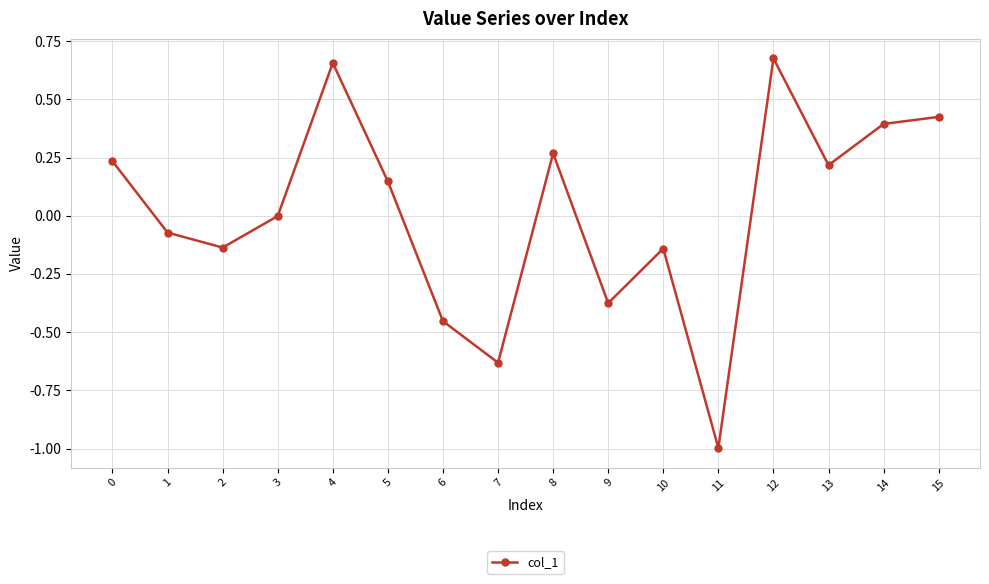

Does the chart have visible grid lines?

Yes